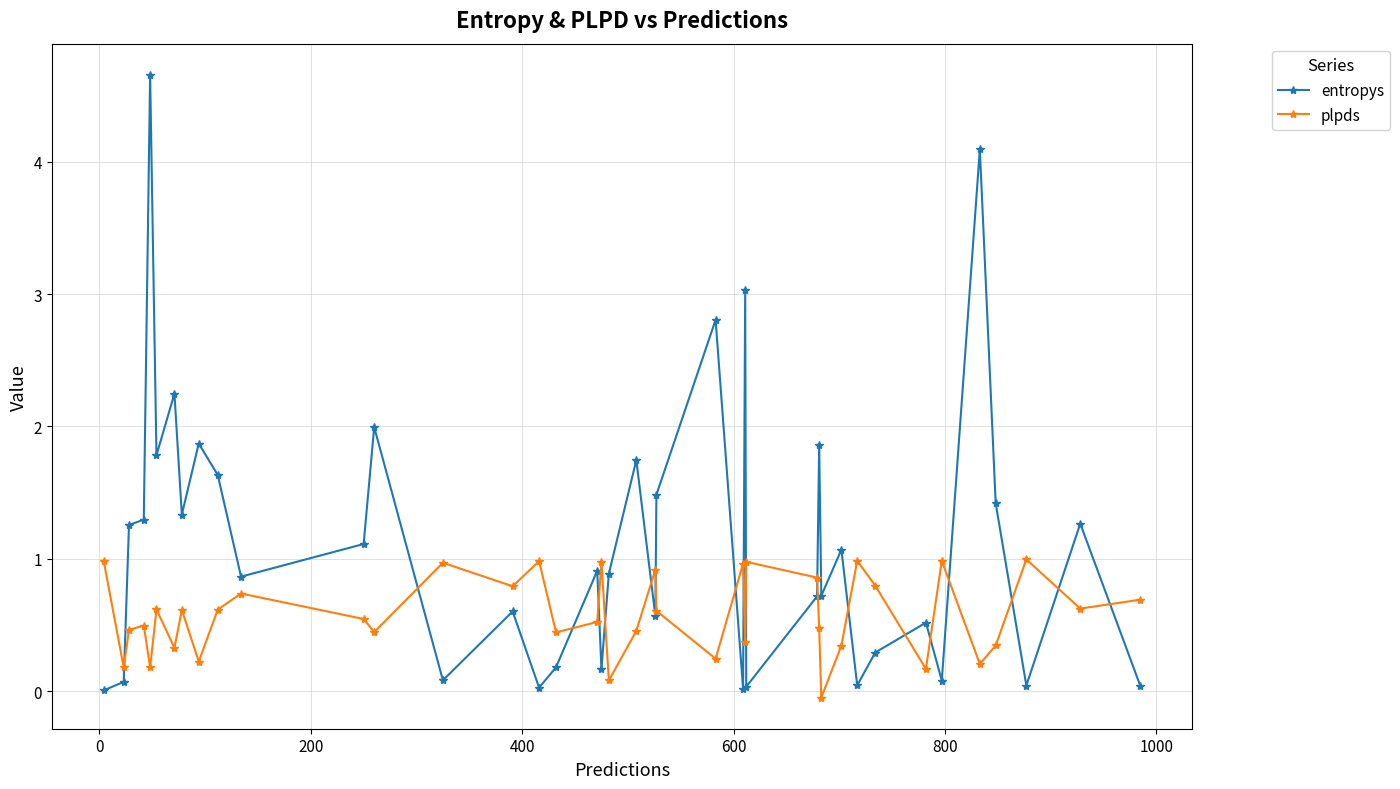

What is the value of the plpds point at the 2nd from the left?

0.2